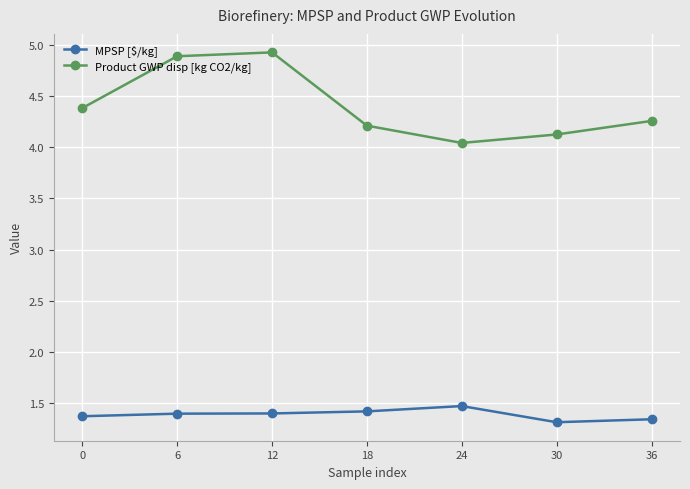

Where is Product GWP disp [kg CO2/kg] nearest to the value 4?

24